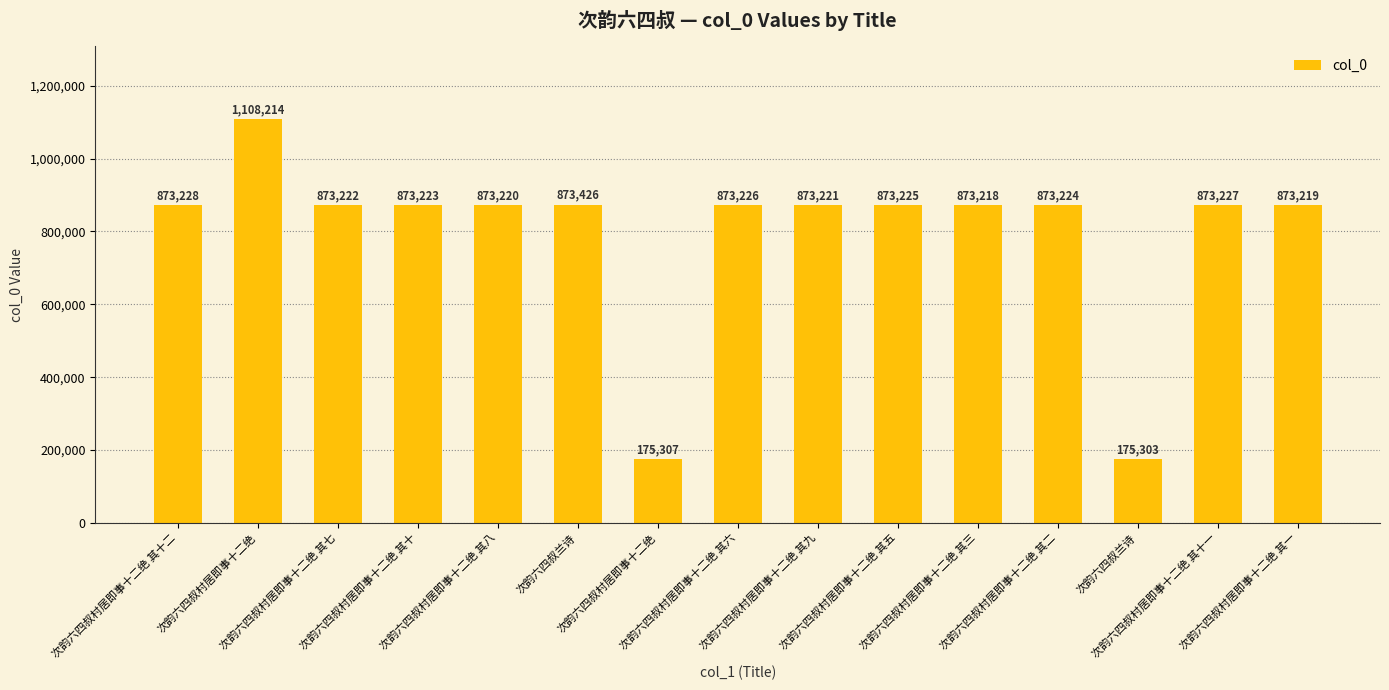

Does the chart contain any negative values?

No